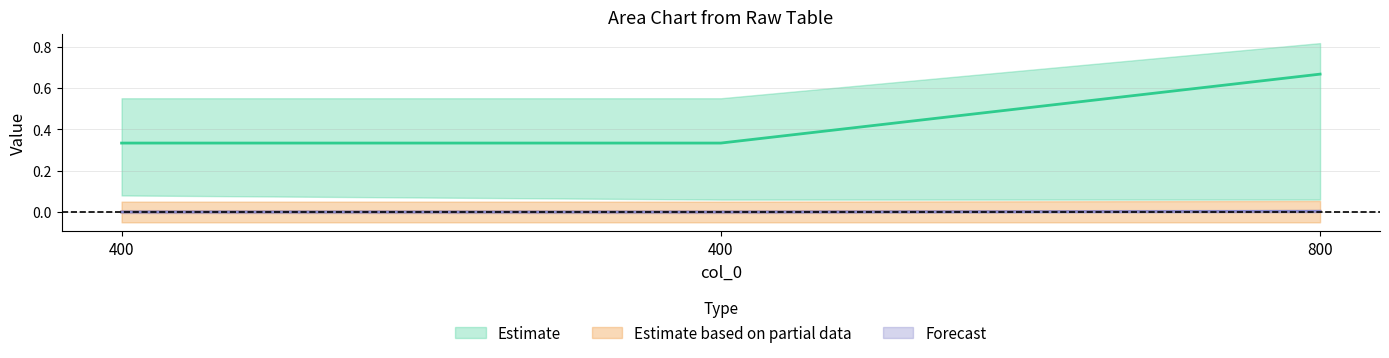

The col_21 series shows -0.0 at 400. True or false?

False